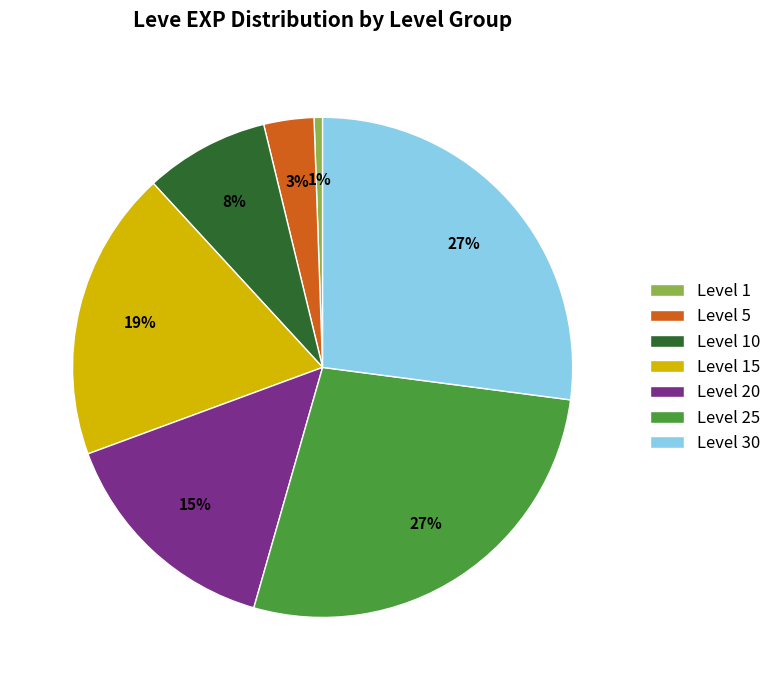

Approximately how many times larger is the value at Level 15 compared to Level 20?

1.3